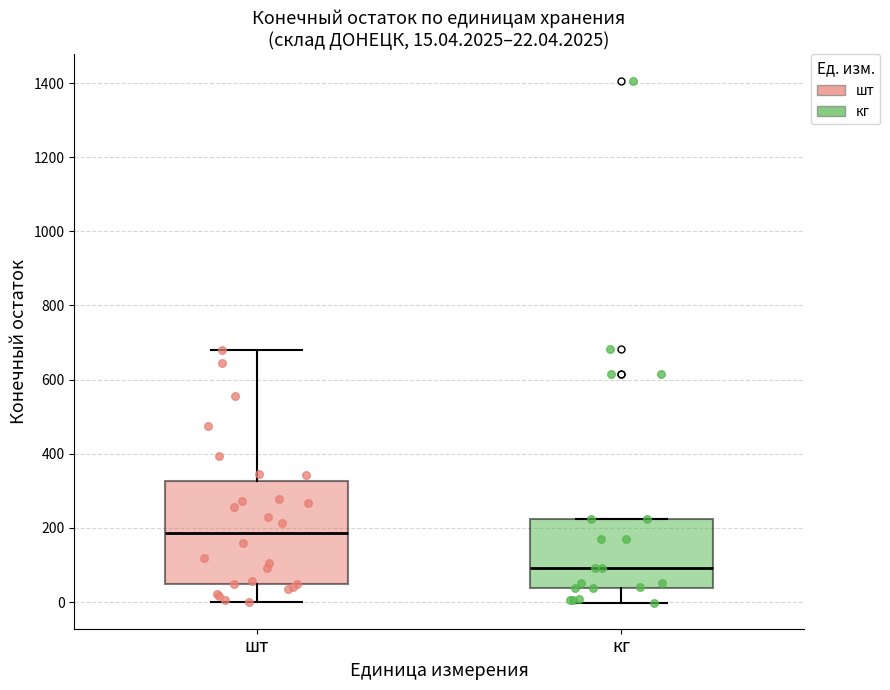

Which box has the highest median line?

шт